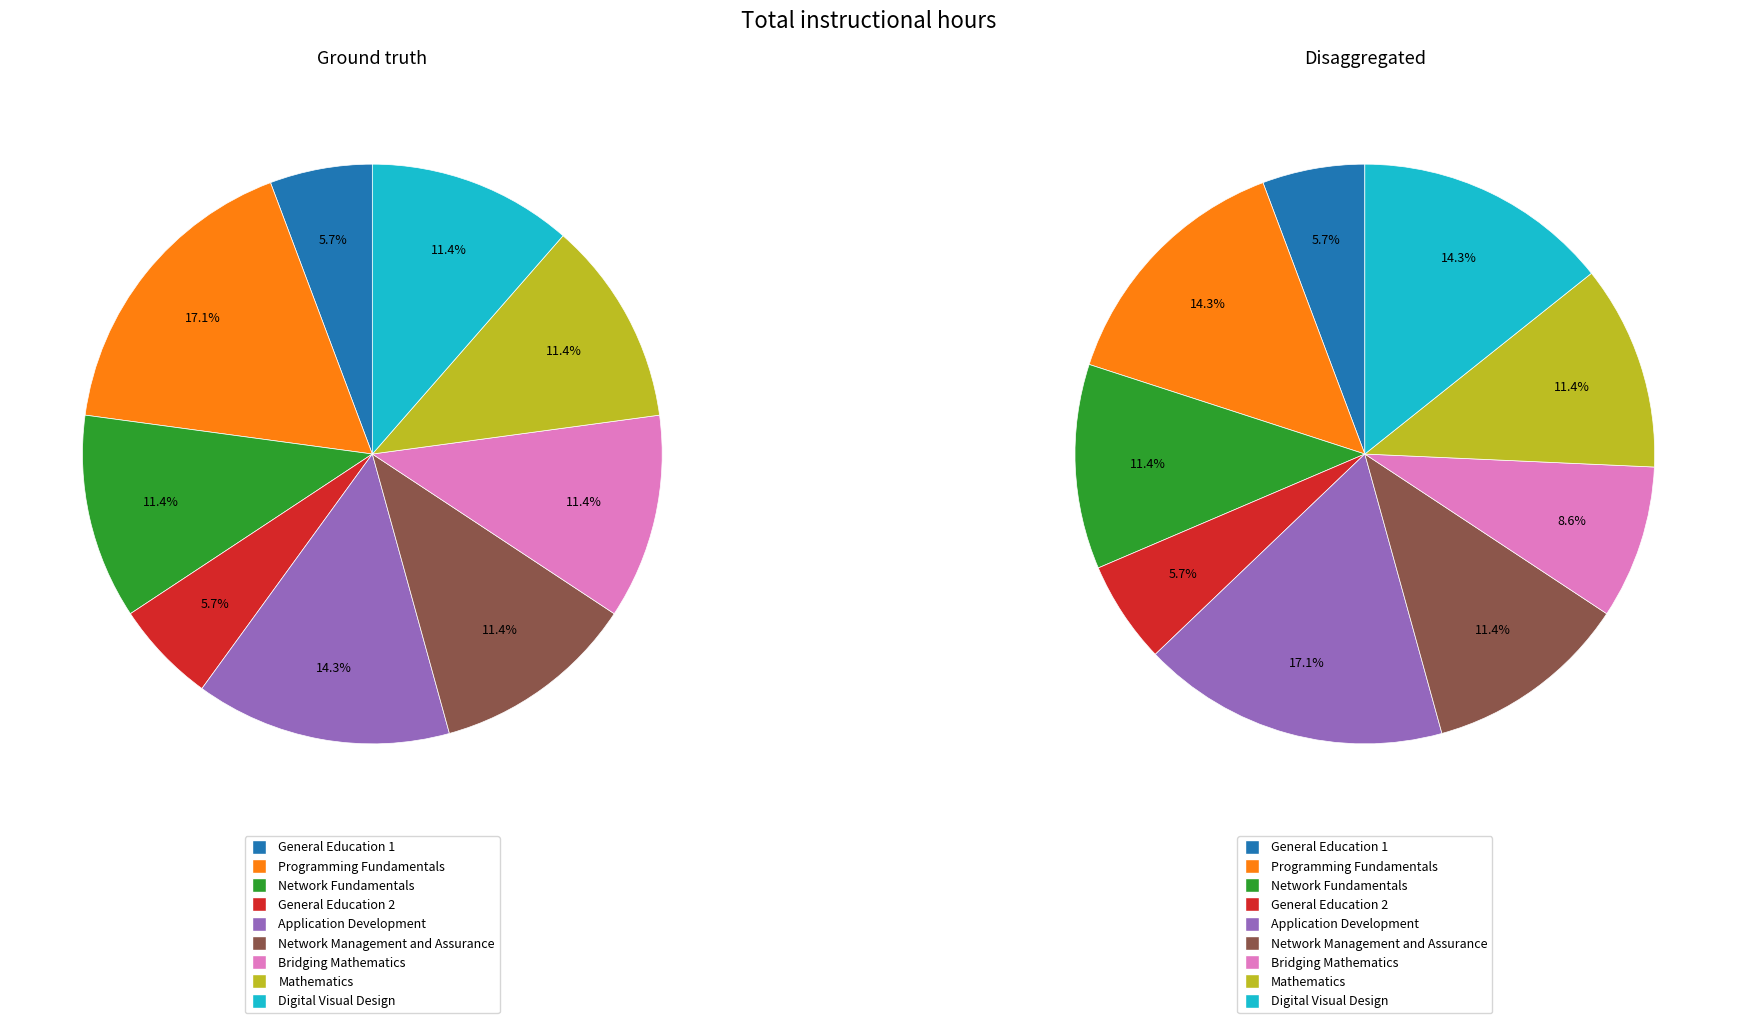

Between Network Fundamentals and General Education 1, which is larger?

Network Fundamentals